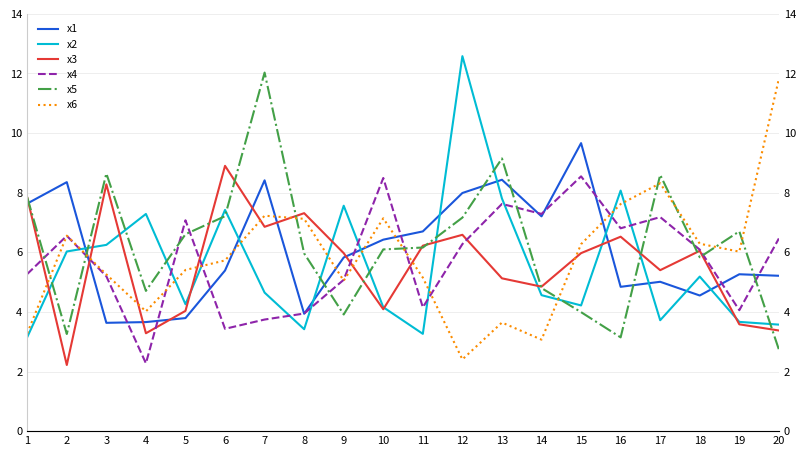

What is the average value of the x4 series?

5.8